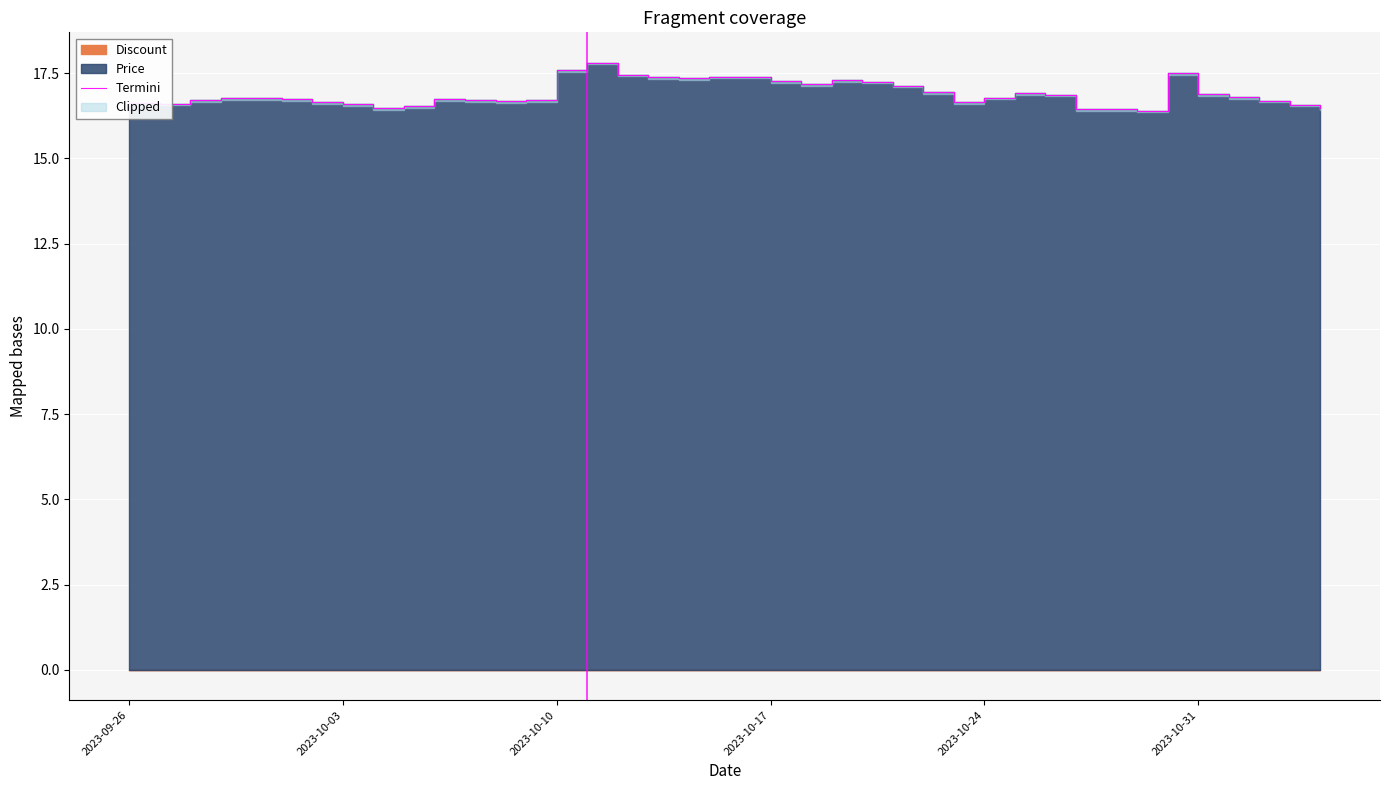

How many distinct data groups are displayed?

1